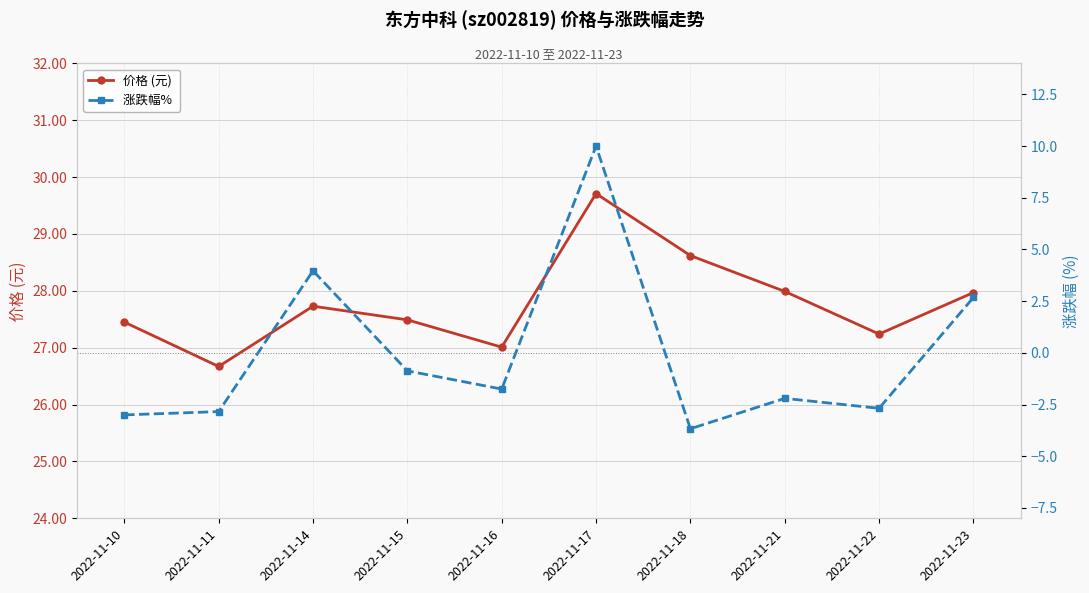

Is it true that 价格 (元) equals 27.2 at 2022-11-22?

True